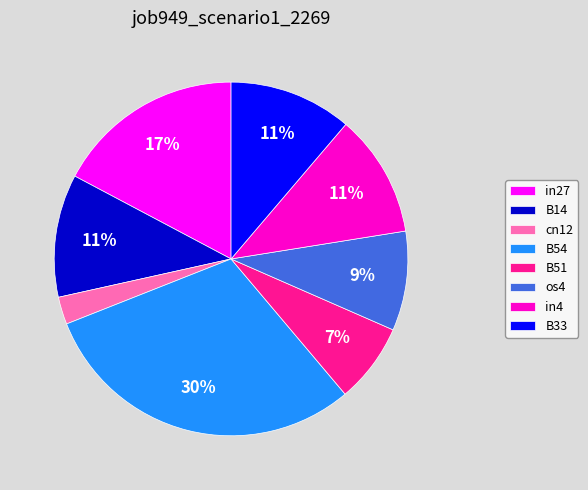

Is there a majority slice in this chart?

No